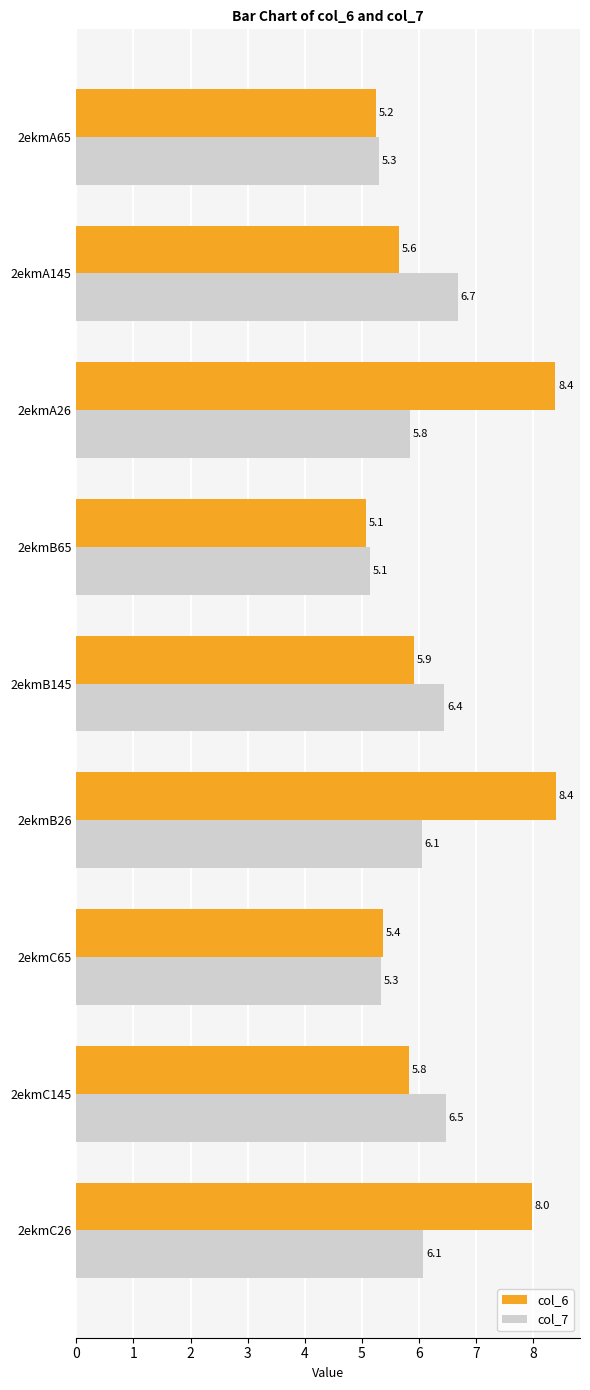

At which category is the sum across all series the highest?

2ekmB26